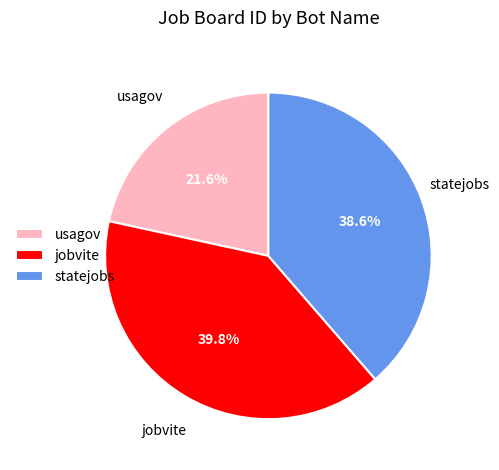

Is usagov the majority of the pie?

No